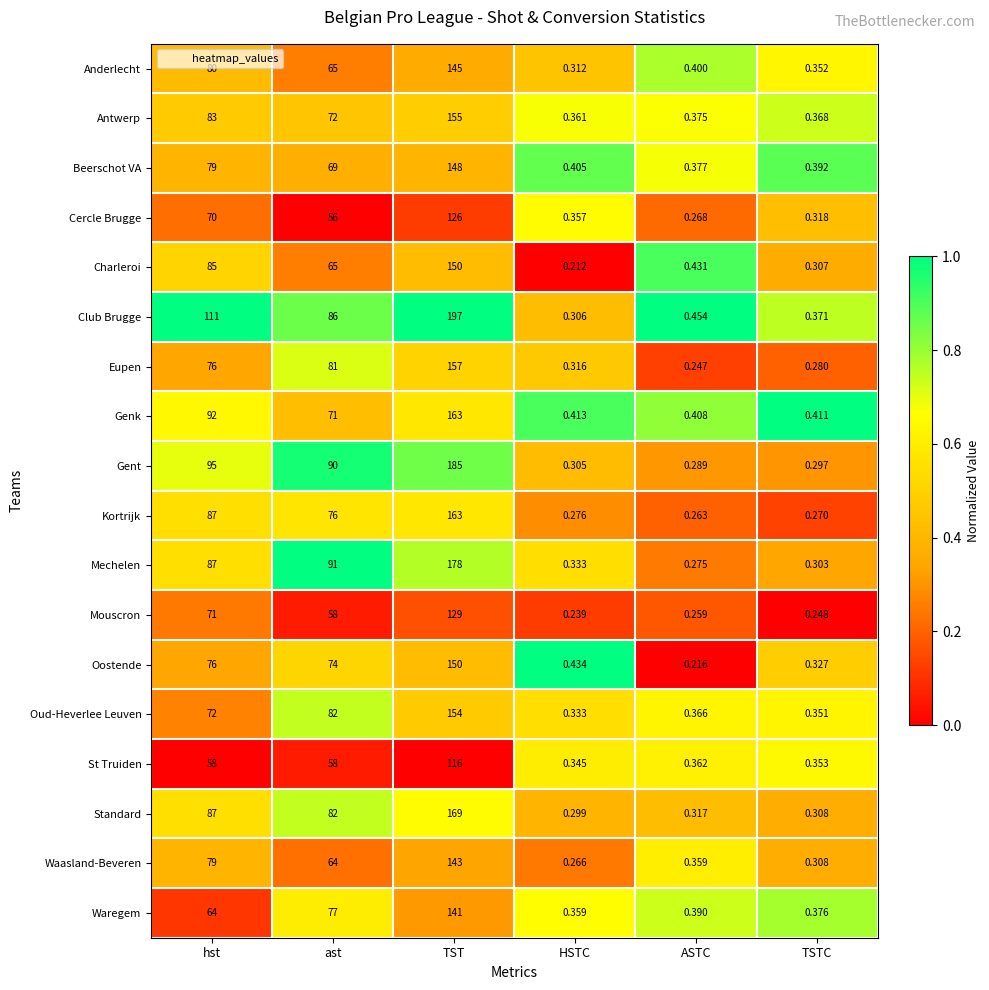

Where does the Mouscron series first go above 58?

hst